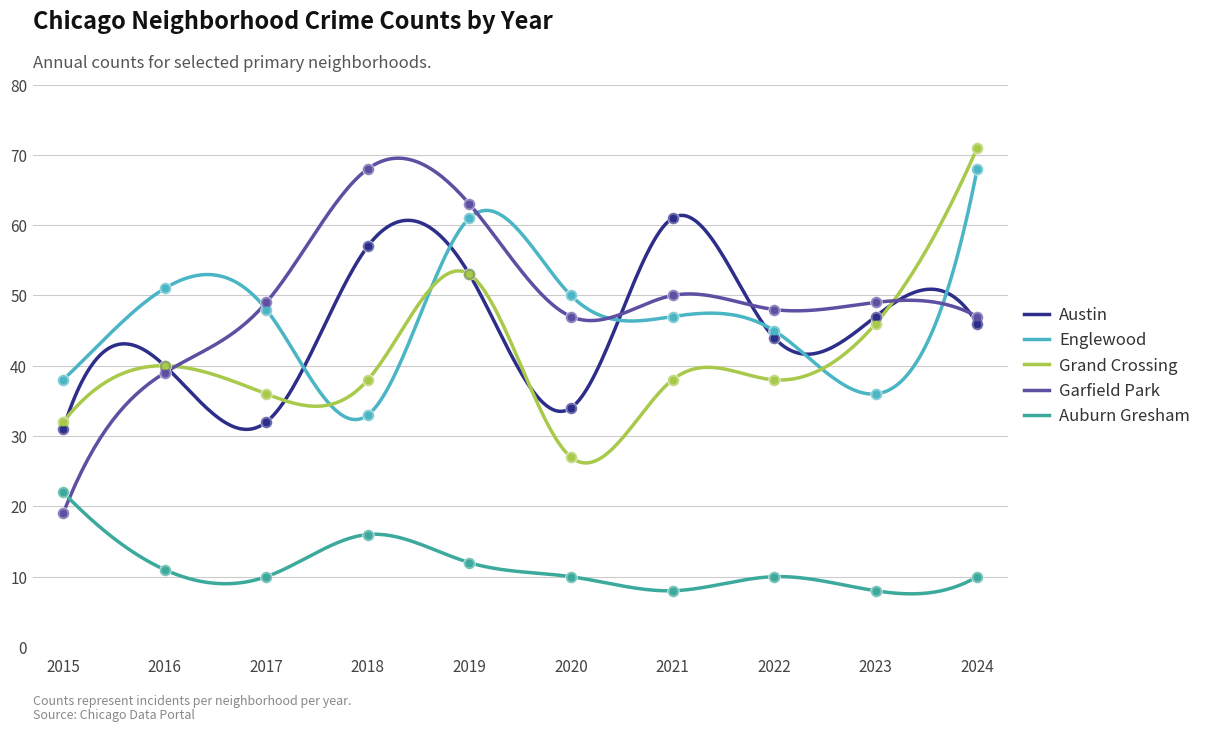

Is the value of Auburn Gresham at 2016 greater than the value of Englewood at 2021?

No